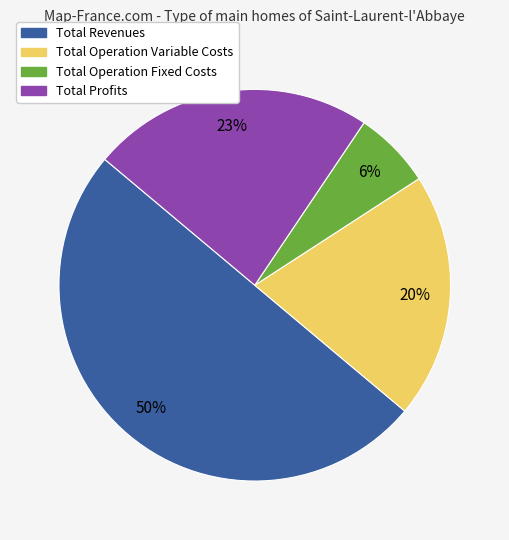

Does Total Operation Fixed Costs account for over 50% of the chart?

No